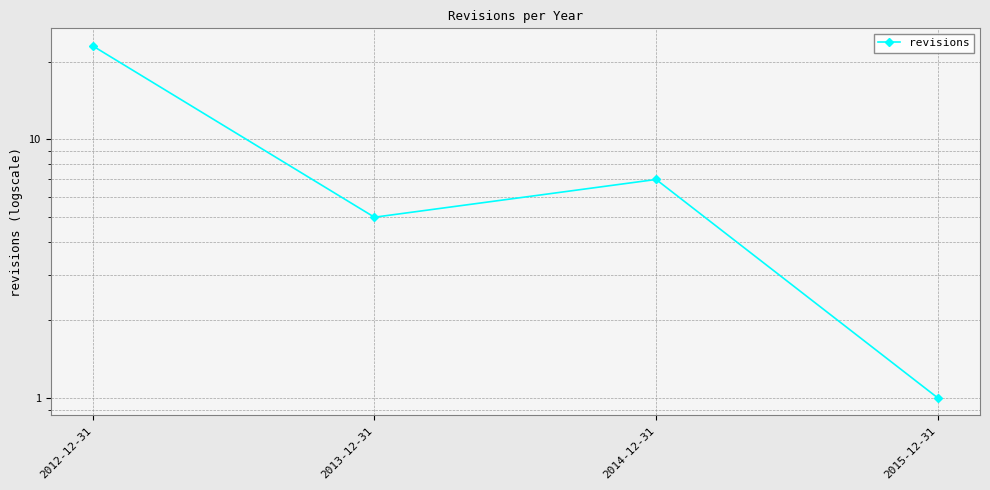

At which label is the value closest to 12?

2014-12-31